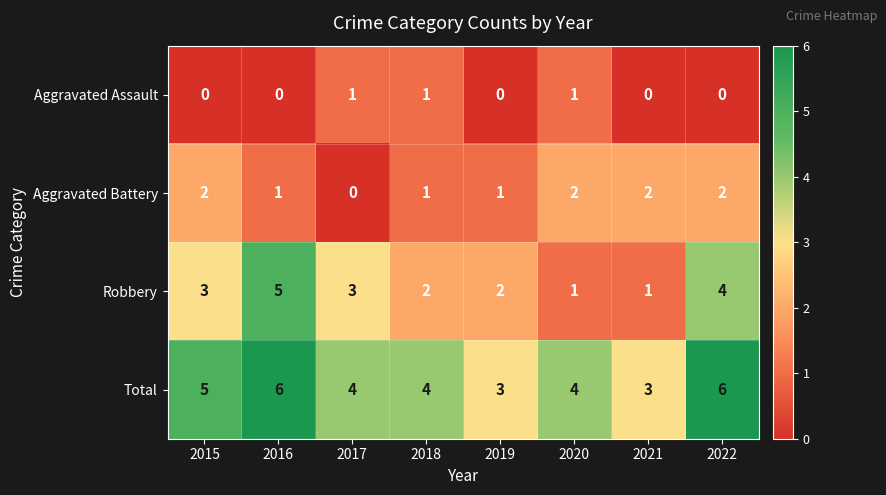

What is the spread (max minus min) of values at 2015?

5